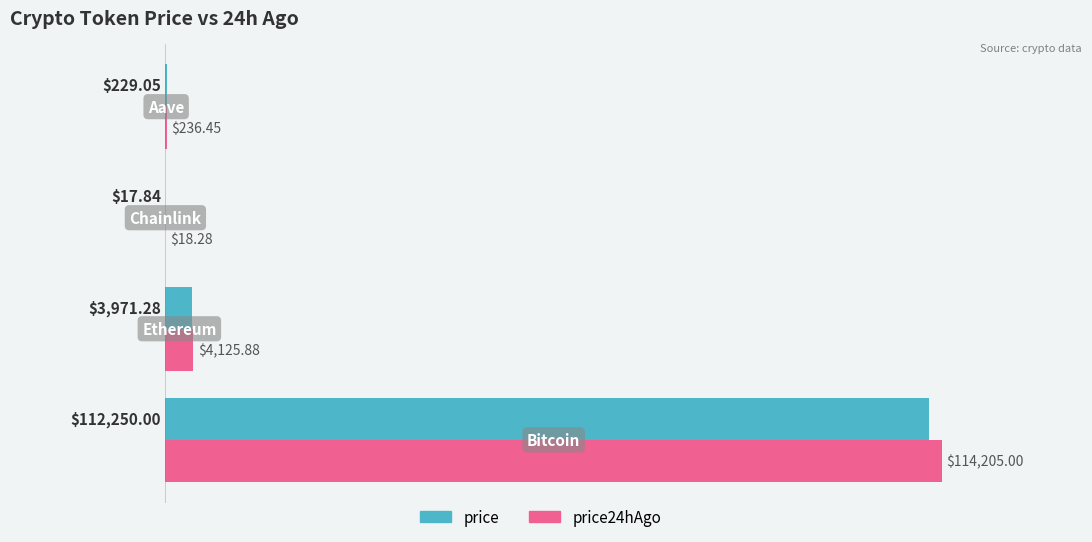

What are all the series names shown in the legend?

price, price24hAgo